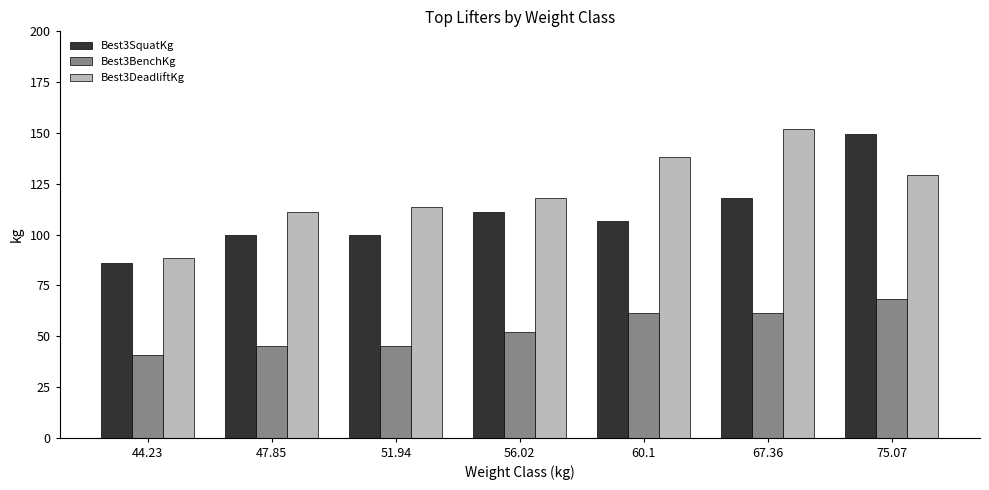

At which category is the sum across all series the highest?

75.07